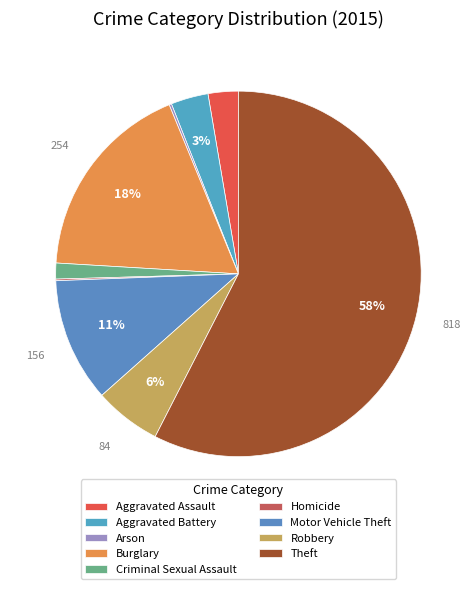

To the nearest percent, what is the average slice percentage?

11%